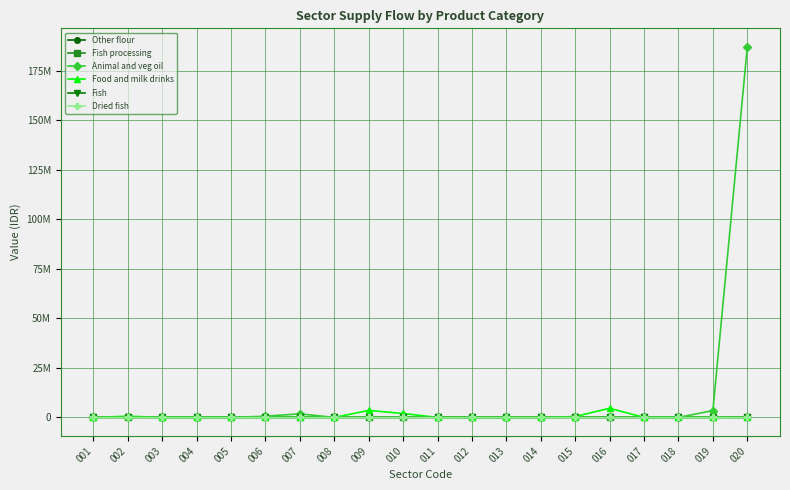

Does the chart have visible grid lines?

Yes